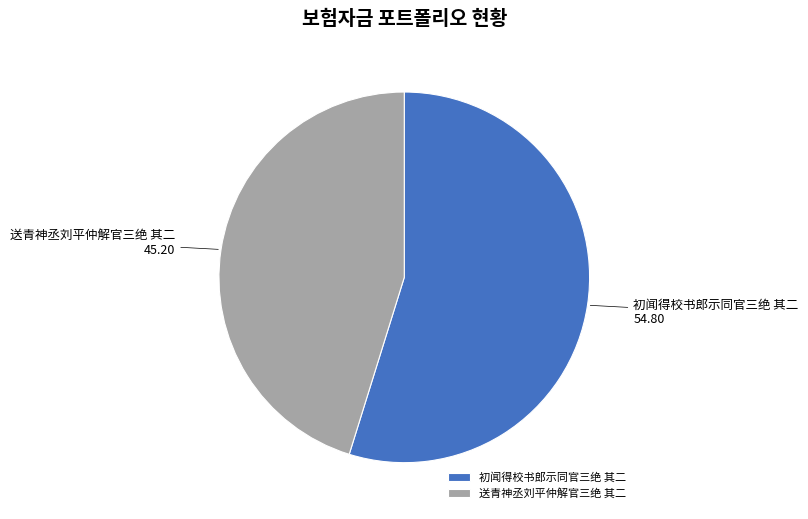

Is there any slice that represents more than half of the pie?

Yes